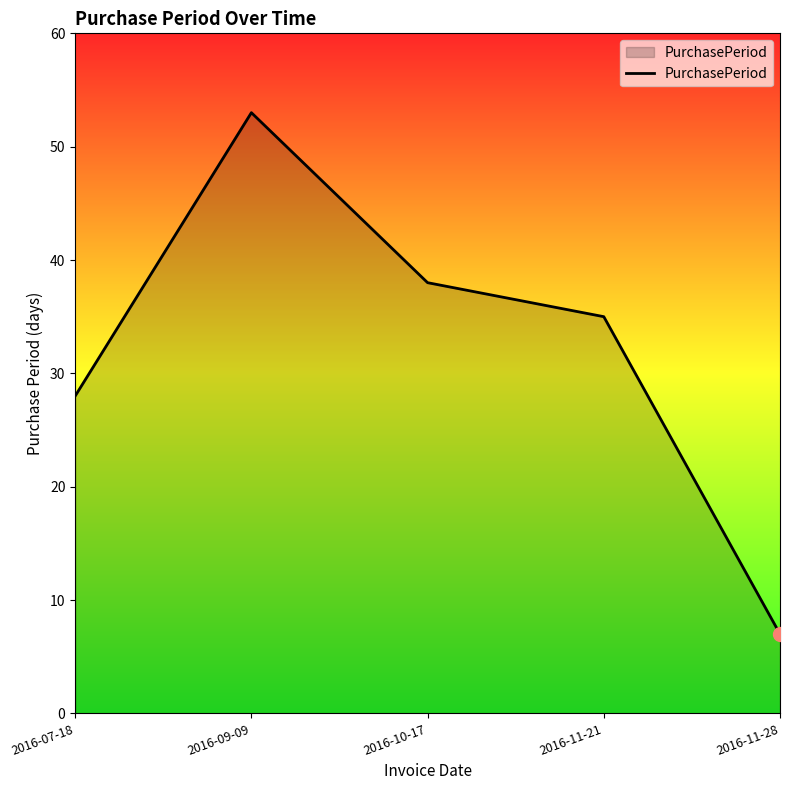

Reading left to right, extract all data points from this chart.

28	53	38	35	7